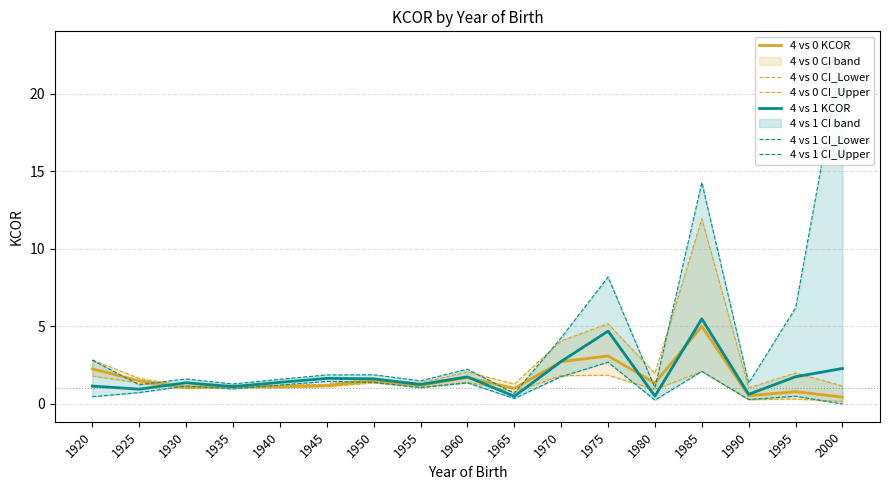

Is the value of 4 vs 1 CI_Lower at 1970 greater than the value of 4 vs 0 CI_Upper at 1970?

No